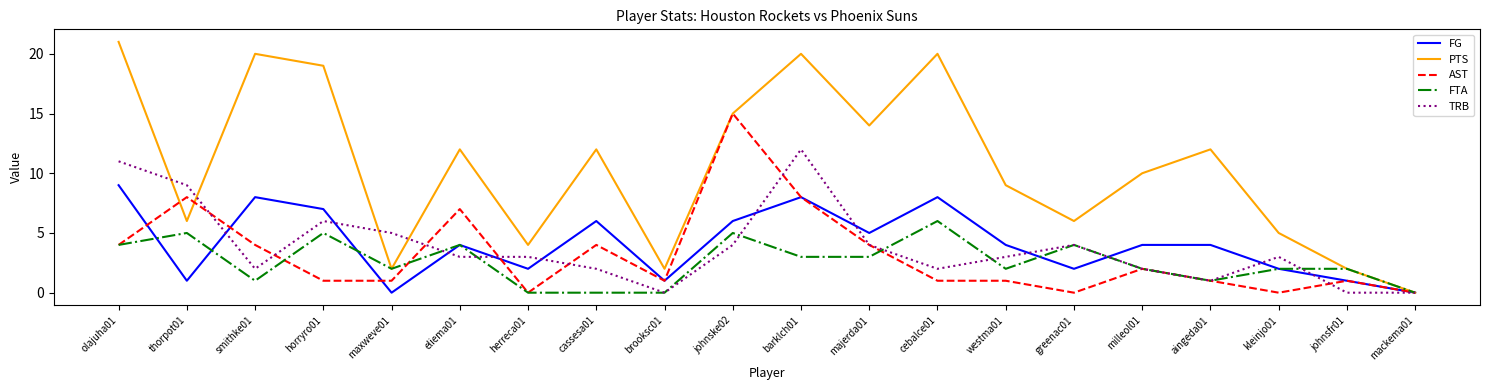

Rank the series at cassesa01 from lowest to highest value.

FTA, TRB, AST, FG, PTS